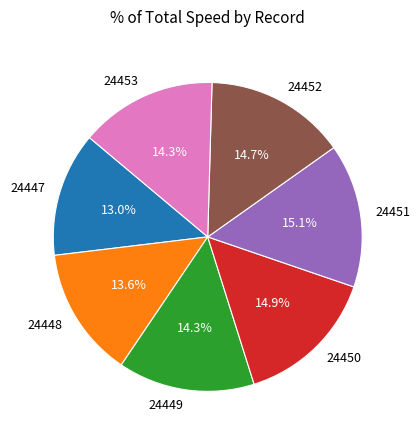

What percentage is the 24449 slice, to the nearest percent?

14%